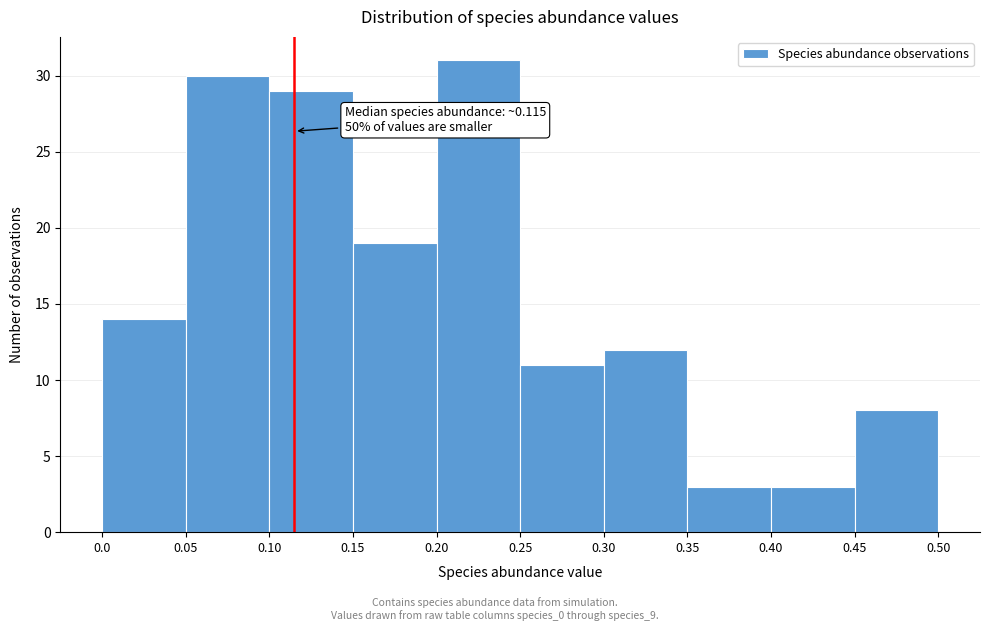

Which range on the x-axis has the tallest bar?

0.20 to 0.25